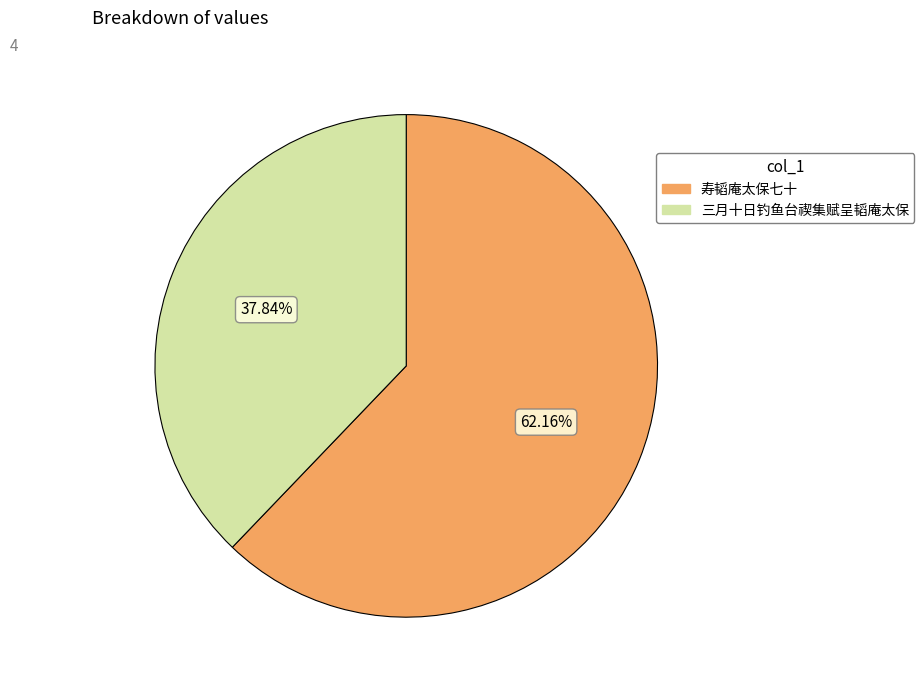

Is the sum of 三月十日钓鱼台禊集赋呈韬庵太保 and 寿韬庵太保七十 greater than half?

Yes